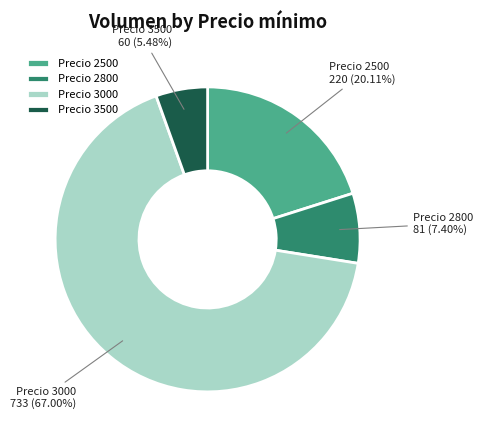

Do Precio 3500 and Precio 2500 together represent more than half of the pie?

No